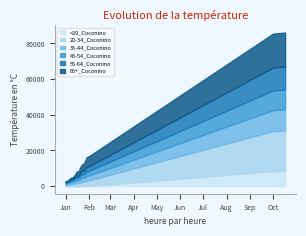

Is the value of <20_Coconino at 4 greater than the value of 20-34_Coconino at 34?

No